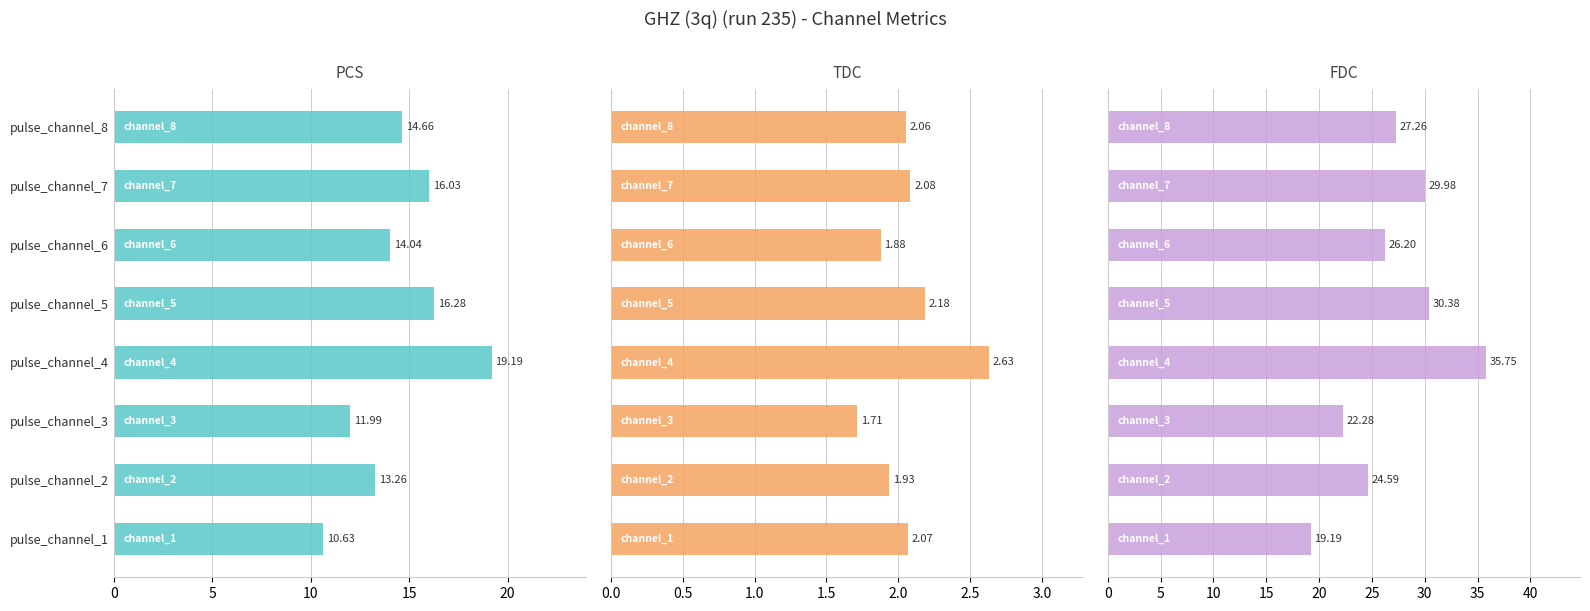

Reading left to right, transcribe all the data shown in this chart.

pcs: 10.6	13.3	12.0	19.2	16.3	14.0	16.0	14.7
tdc: 2.1	1.9	1.7	2.6	2.2	1.9	2.1	2.1
fdc: 19.2	24.6	22.3	35.8	30.4	26.2	30.0	27.3